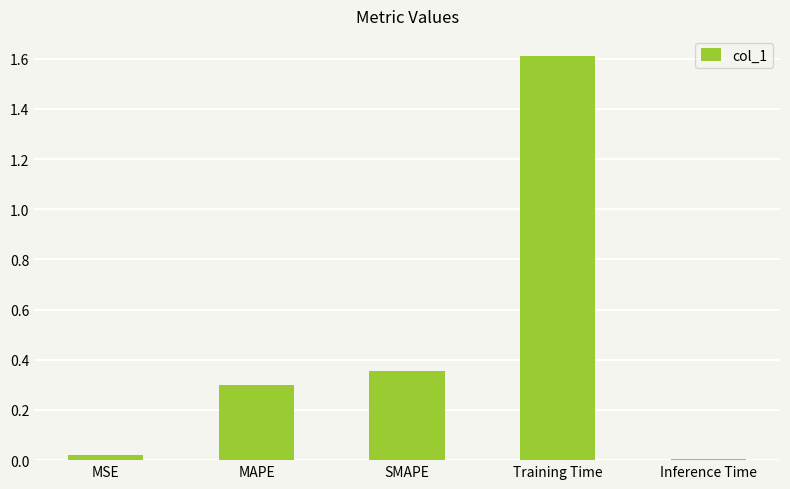

What position from the right is Inference Time?

1